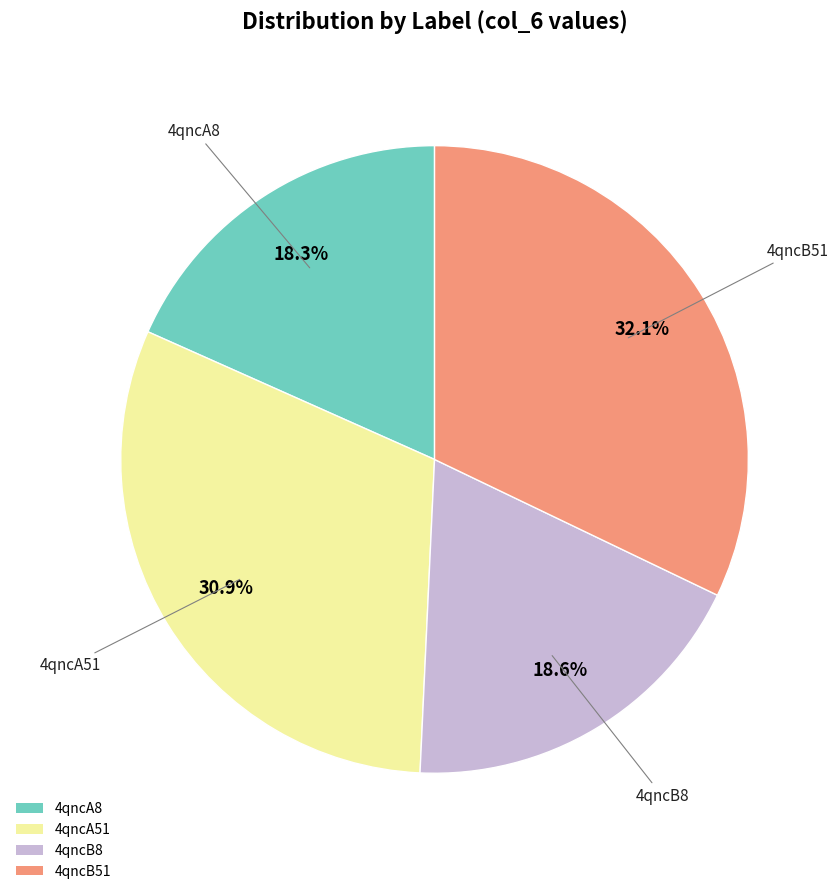

Count the number of slices in the pie.

4